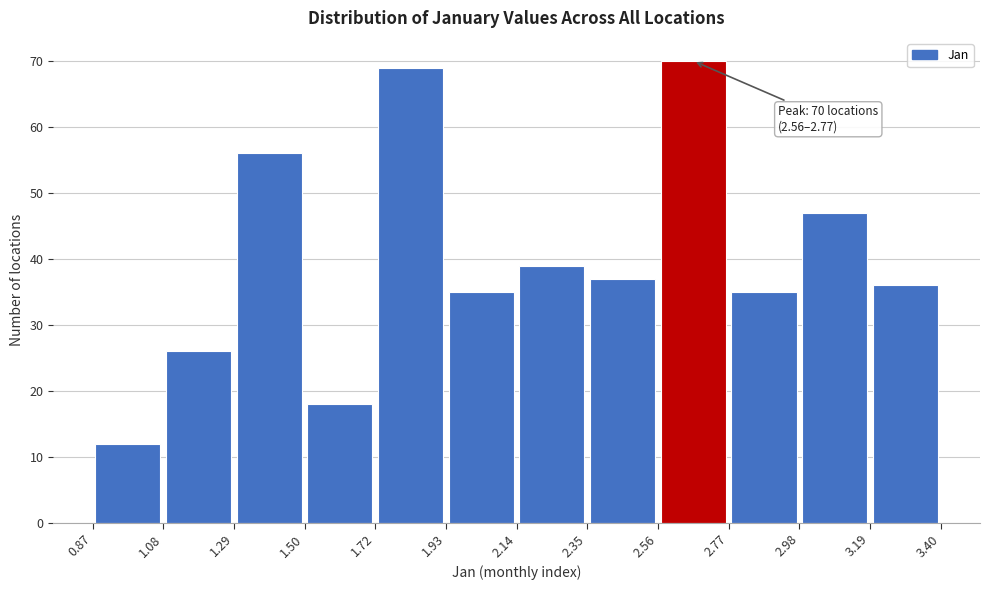

Which range on the x-axis has the tallest bar?

2.56 to 2.77